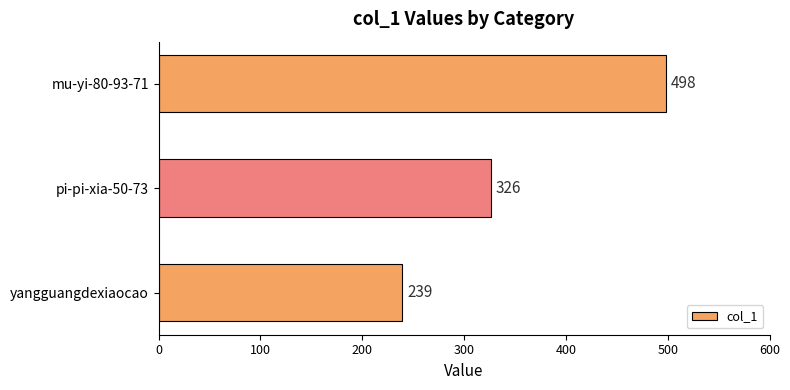

Is it true that the value at pi-pi-xia-50-73 is 326?

True